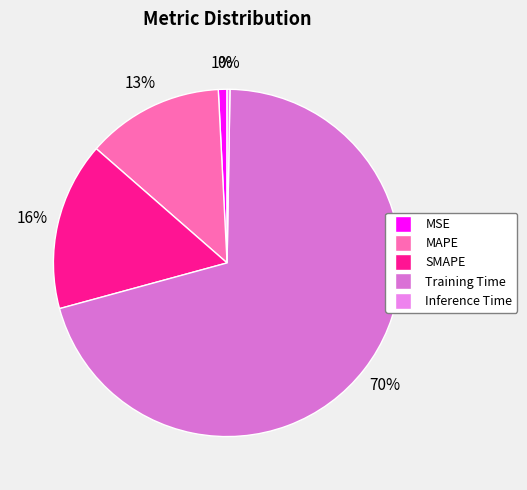

To the nearest percent, what is the average slice percentage?

20%